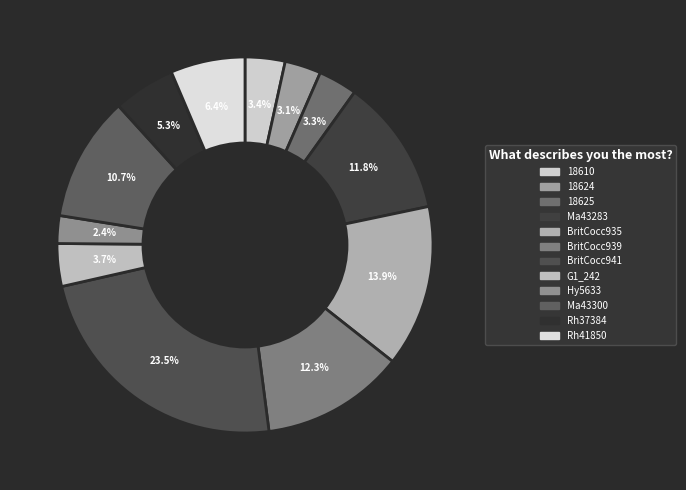

Does any single category account for the majority?

No